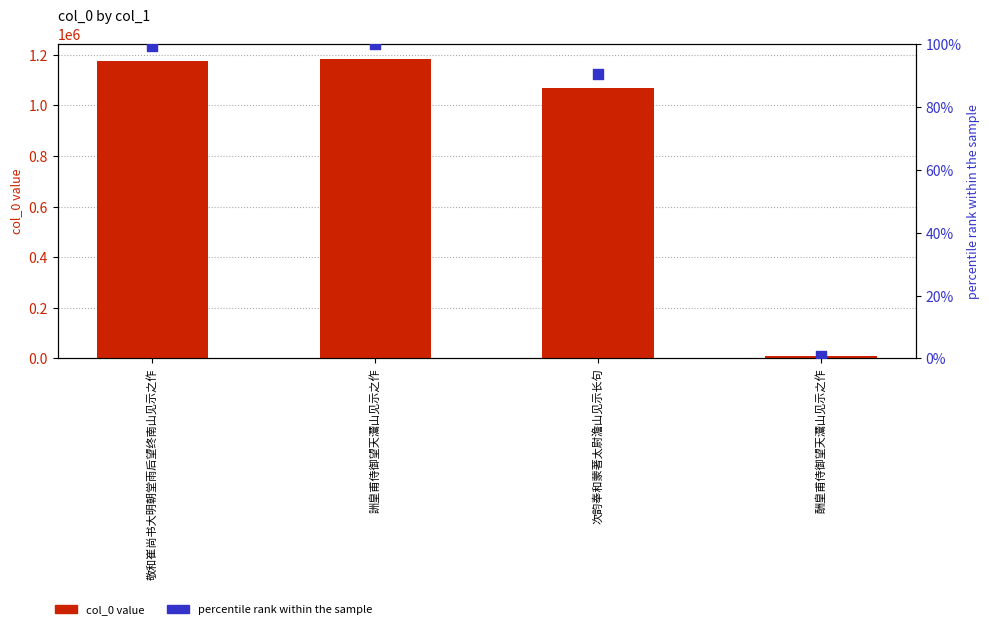

Is the value of percentile rank within the sample at 酬皇甫侍御望天灊山见示之作 greater than the value of col_0 value at 詶皇甫侍御望天灊山见示之作?

No